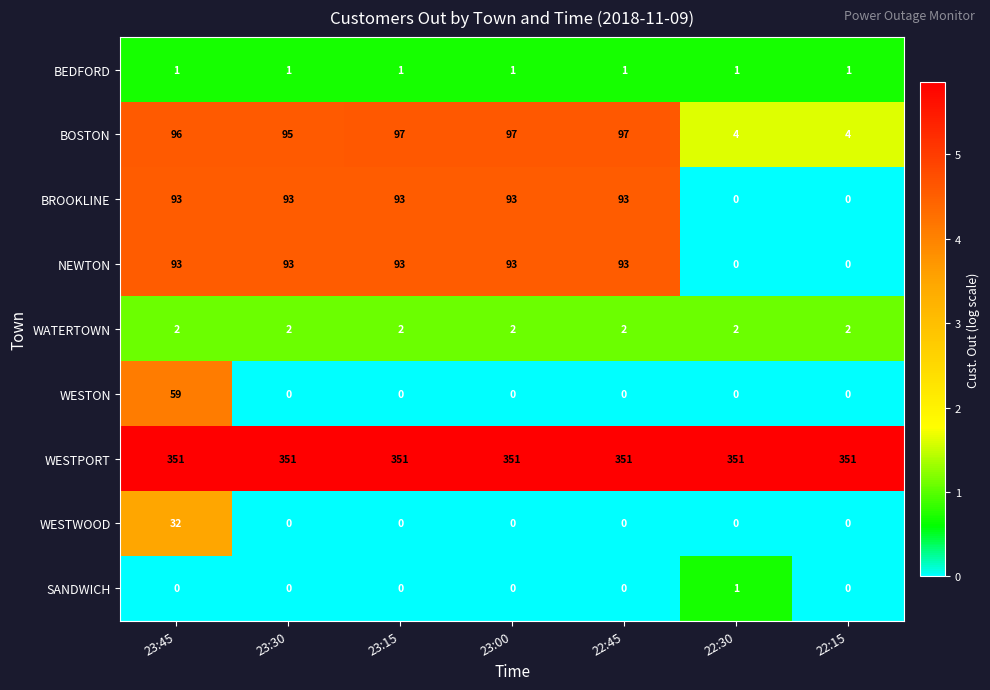

The BOSTON series shows 96 at 23:45. True or false?

True